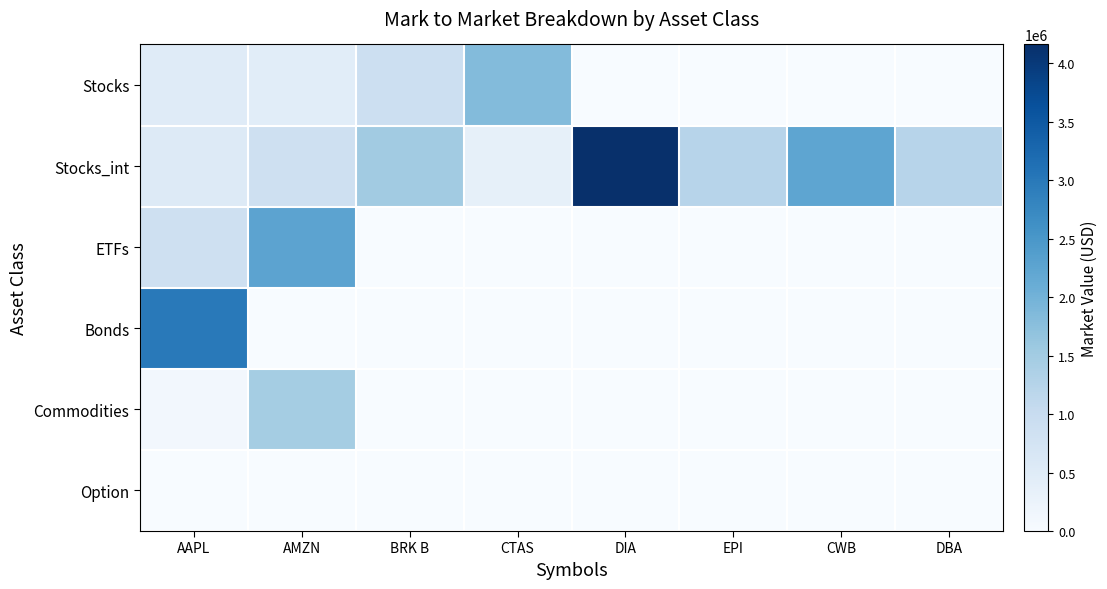

At which category does the chart reach its peak across all series?

DIA